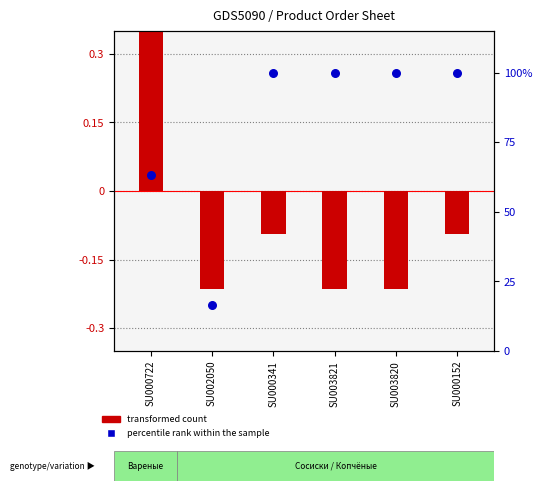

Which series has the largest total across all categories?

percentile rank within the sample